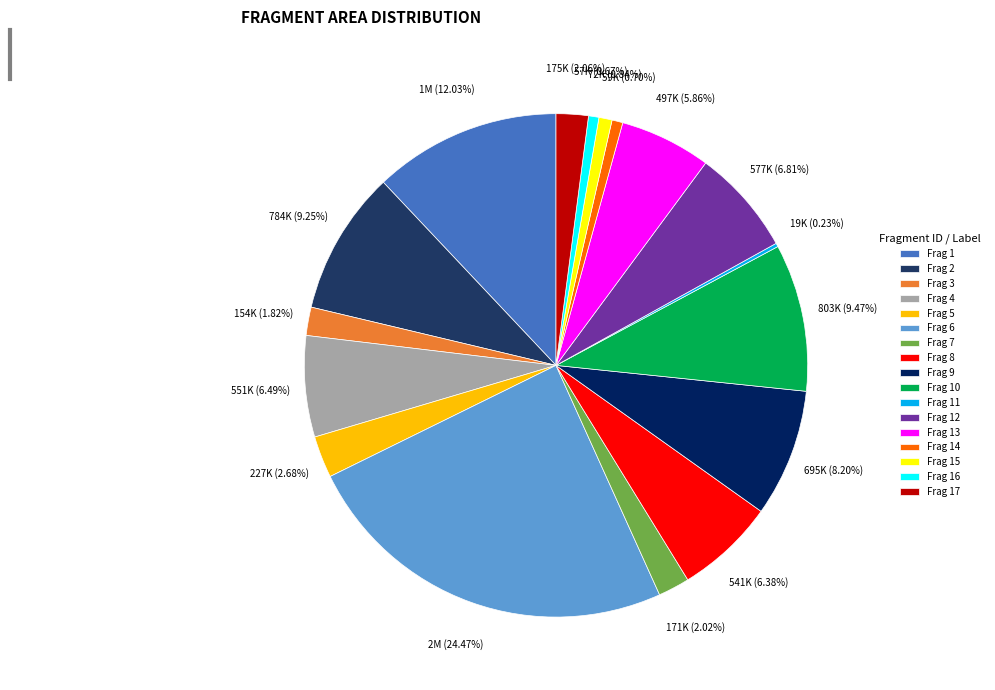

To the nearest percent, what portion does Frag 17 represent?

2%